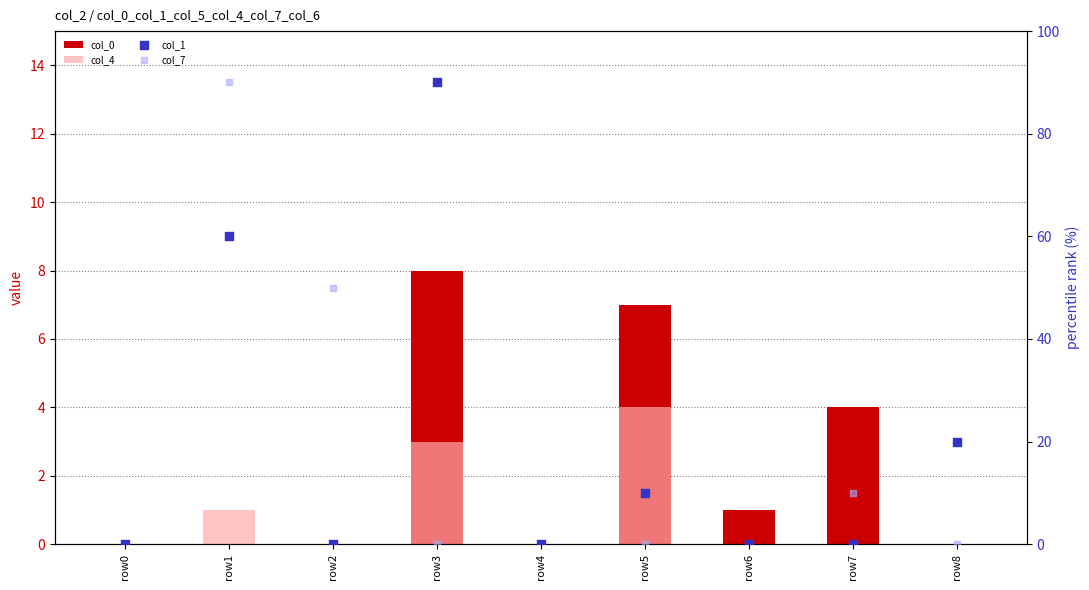

Which series reaches the minimum Y coordinate?

col_0